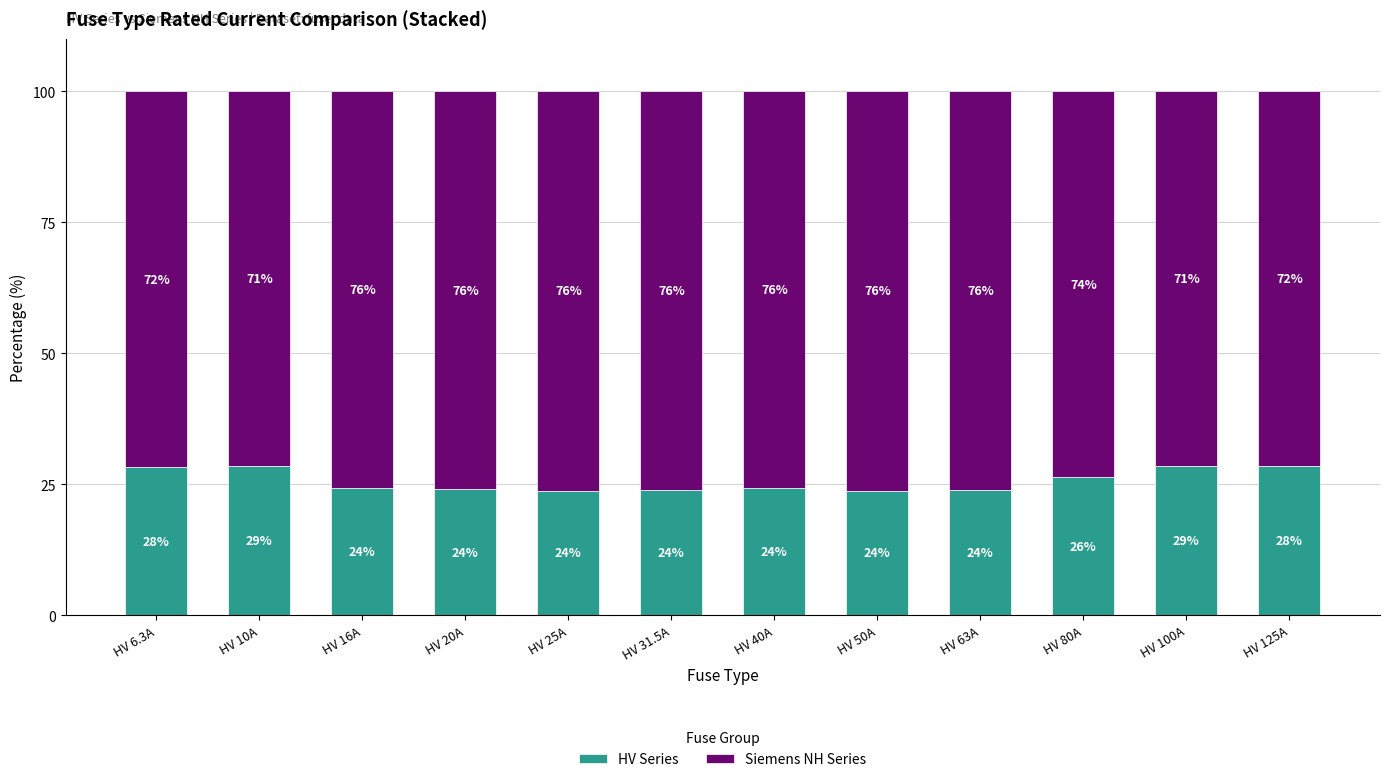

The HV Series series shows 36.9 at HV 6.3A. True or false?

False